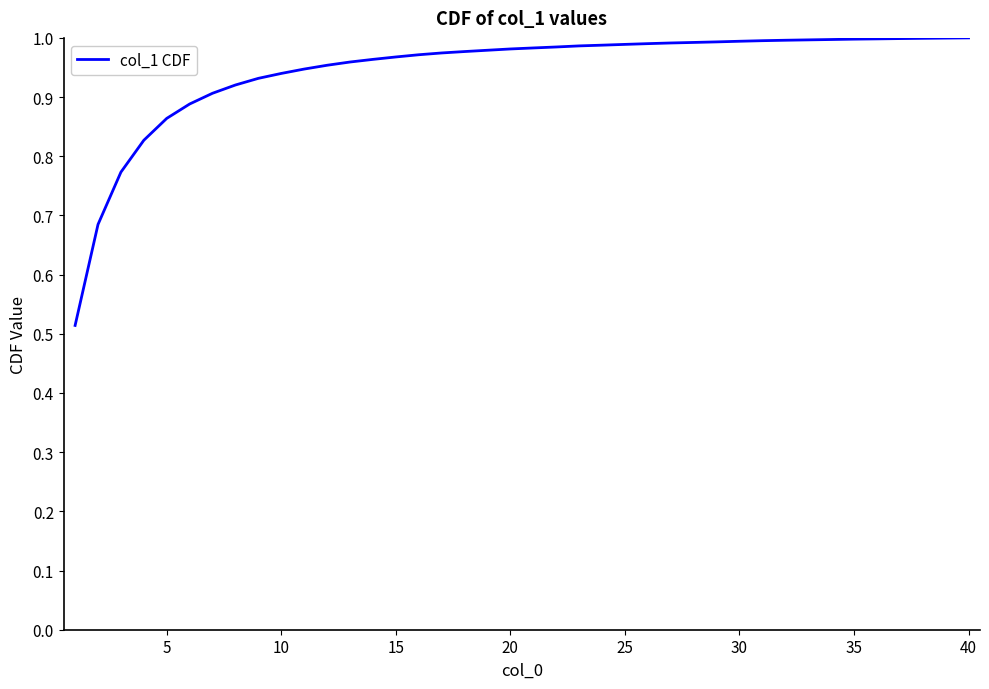

True or false: there are more than 2 points higher than both neighbors.

False